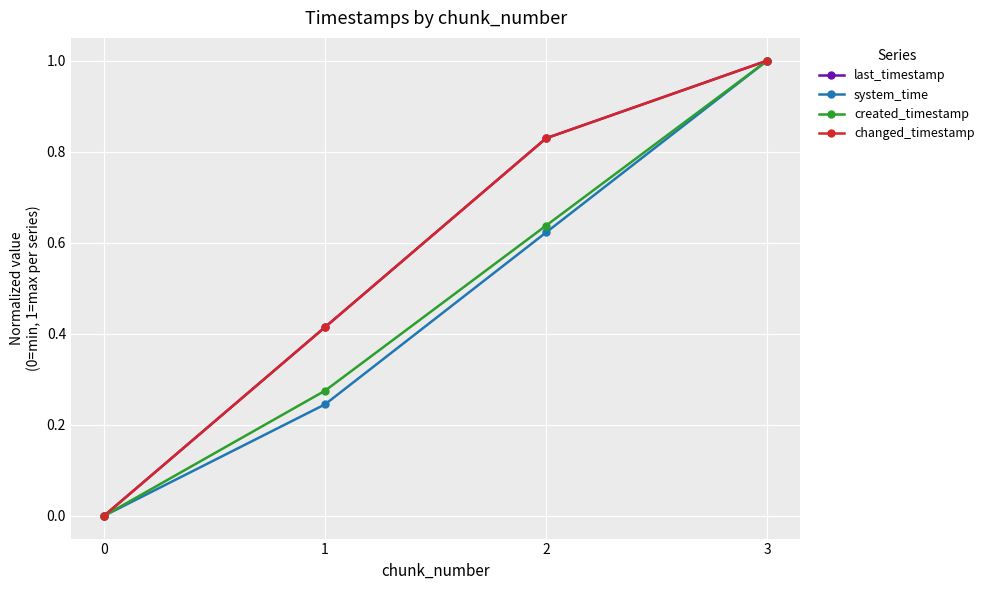

How many lines are shown in the chart?

4